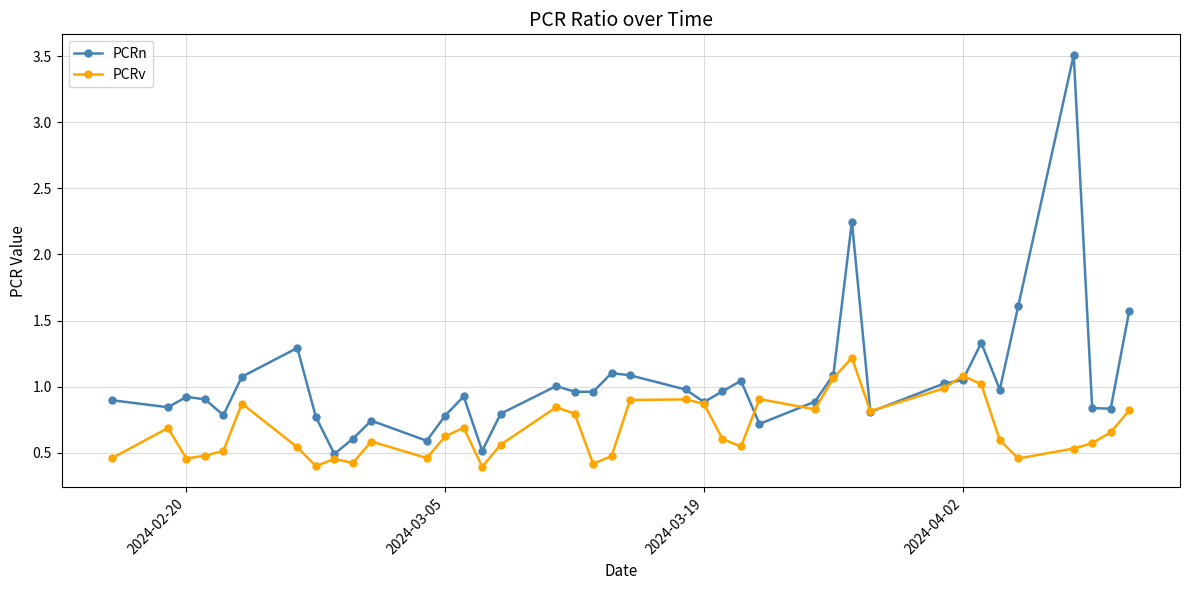

Which series has the widest spread of values?

PCRn